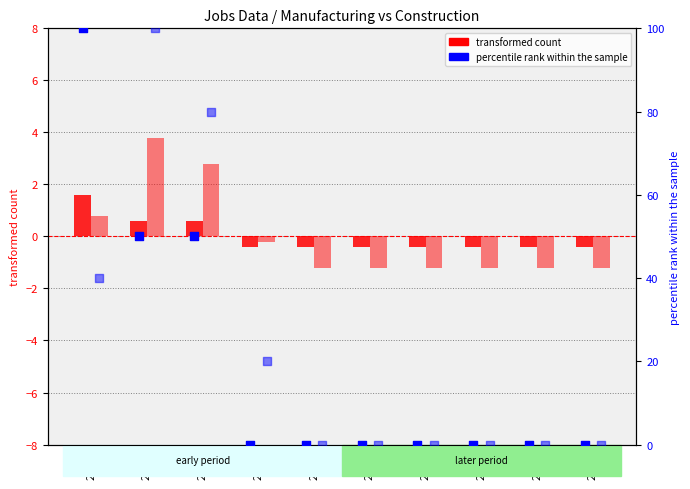

Which series has the widest spread of Y values?

JobsManufacturing percentile rank